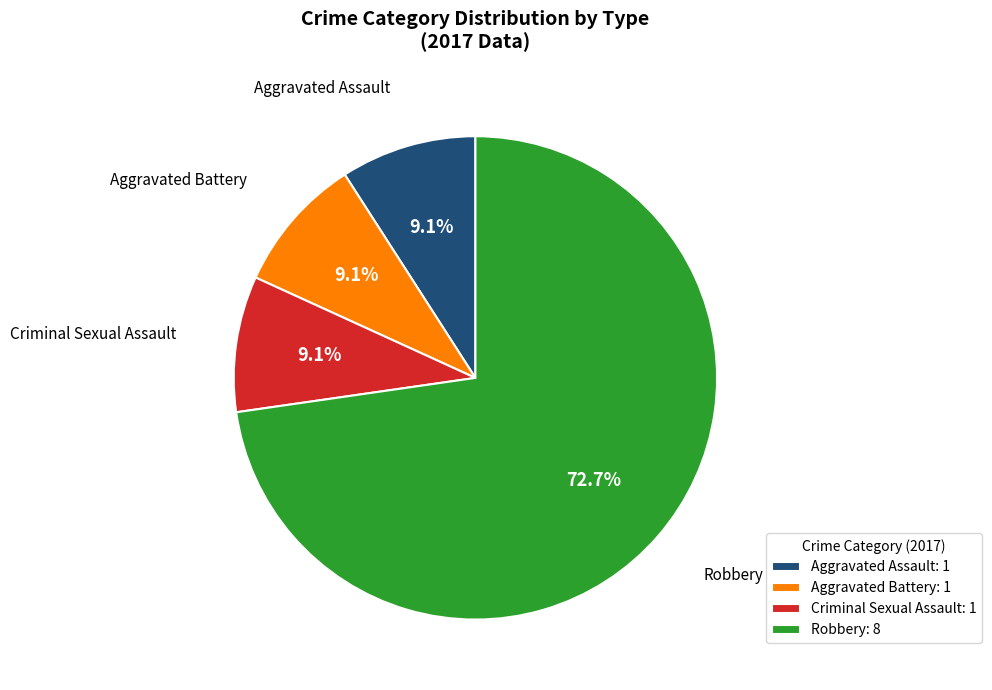

True or false: Criminal Sexual Assault accounts for 1% of the total.

False